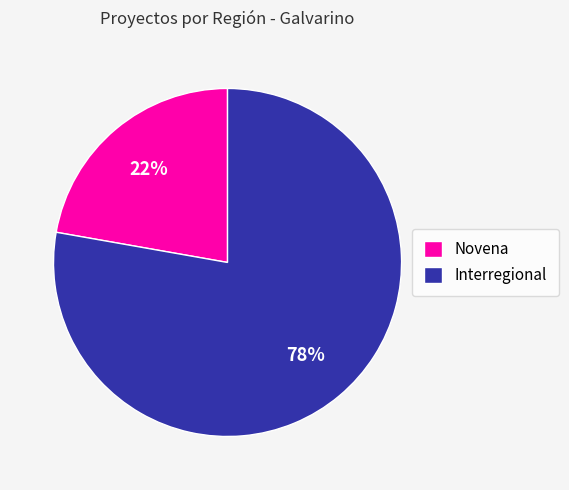

True or false: Interregional accounts for 78% of the total.

True